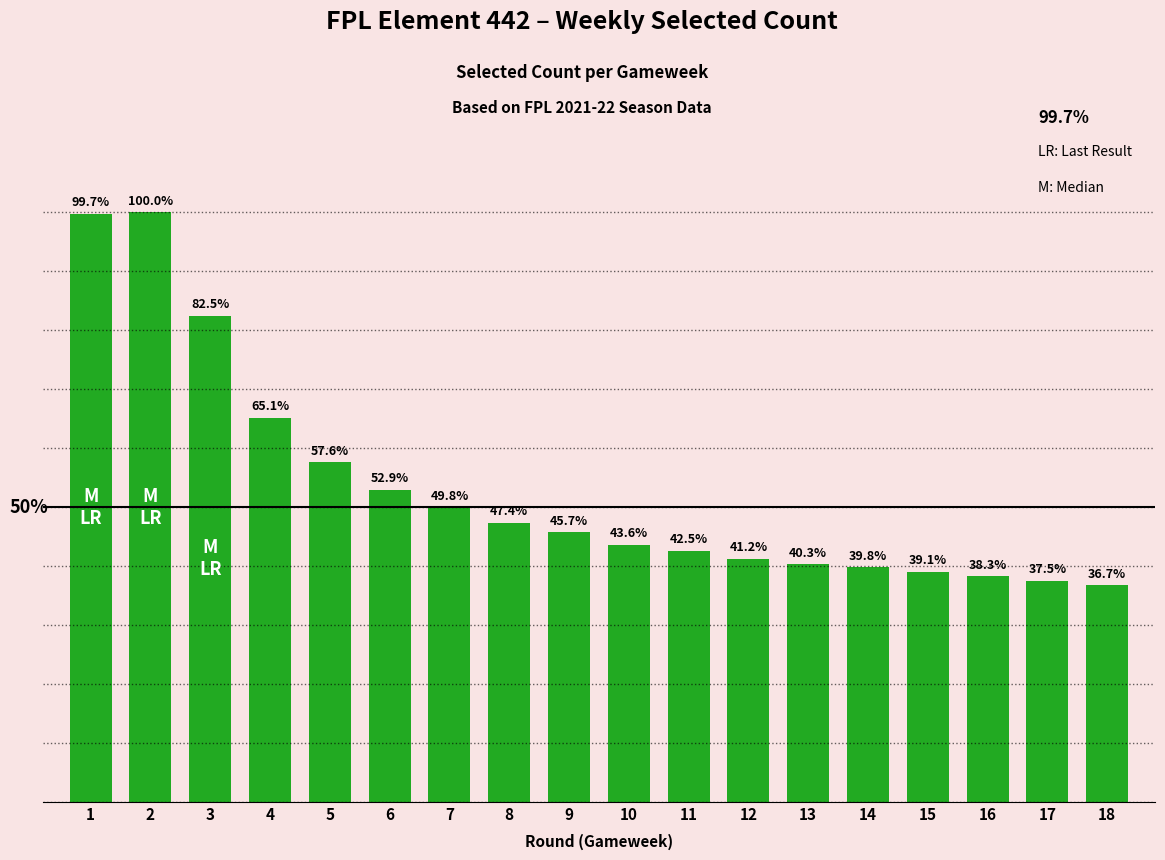

List the labels in order of value, largest first.

2, 1, 3, 4, 5, 6, 7, 8, 9, 10, 11, 12, 13, 14, 15, 16, 17, 18